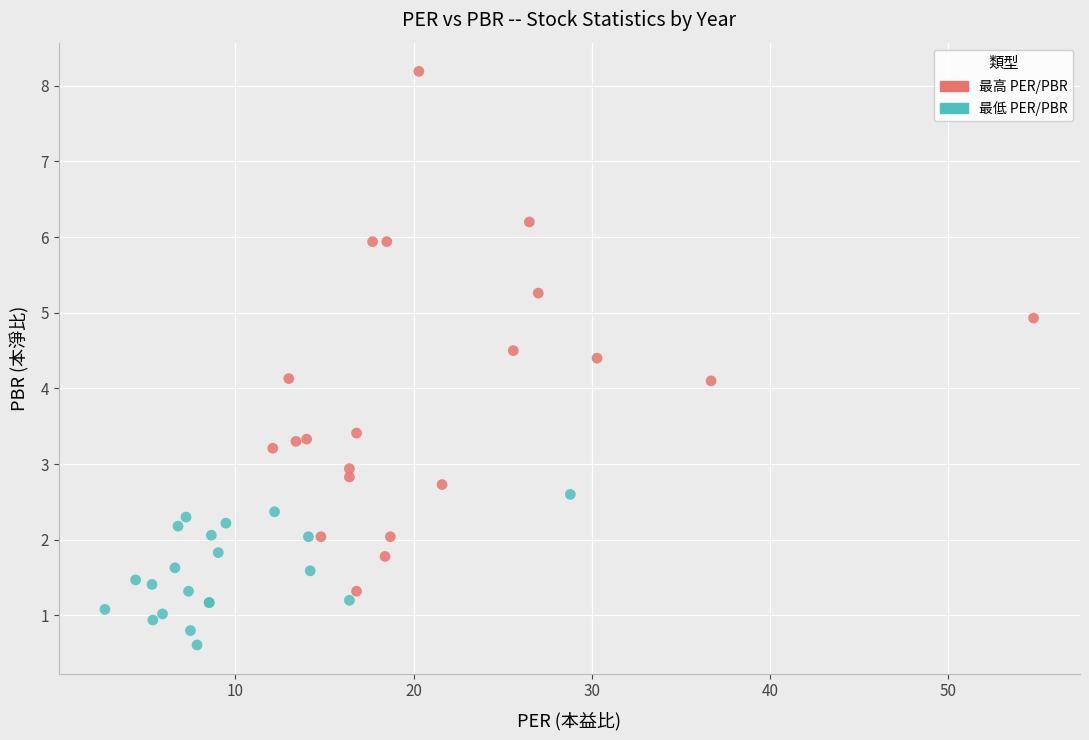

Which series contains the highest Y value?

最高 PER/PBR